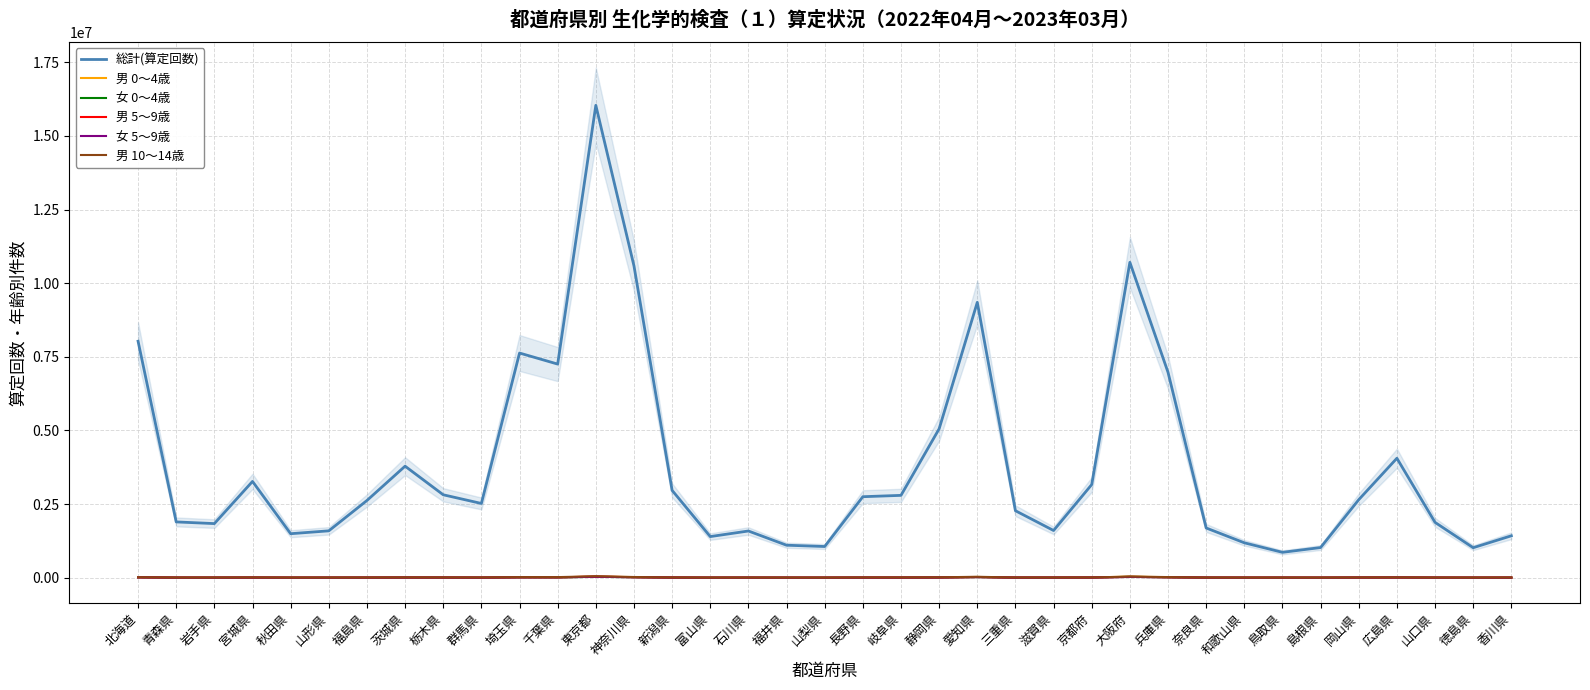

Rank the series at 香川県 from lowest to highest value.

女 0～4歳, 女 5～9歳, 男 0～4歳, 男 5～9歳, 男 10～14歳, 総計(算定回数)